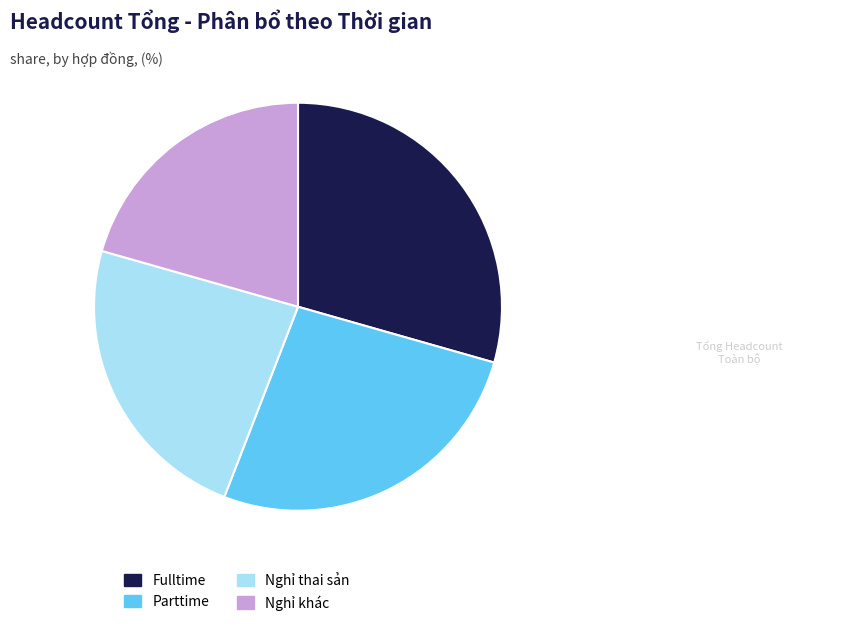

Is Fulltime the majority of the pie?

No